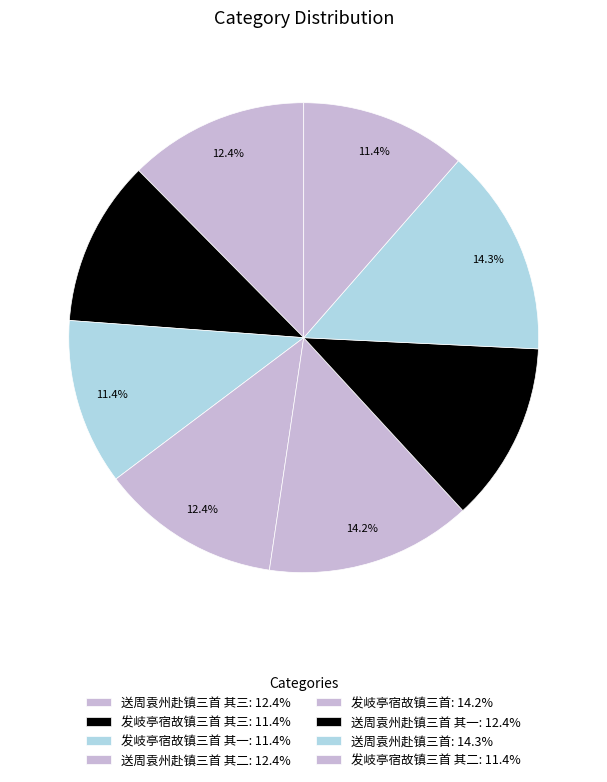

Count the number of slices in the pie.

8